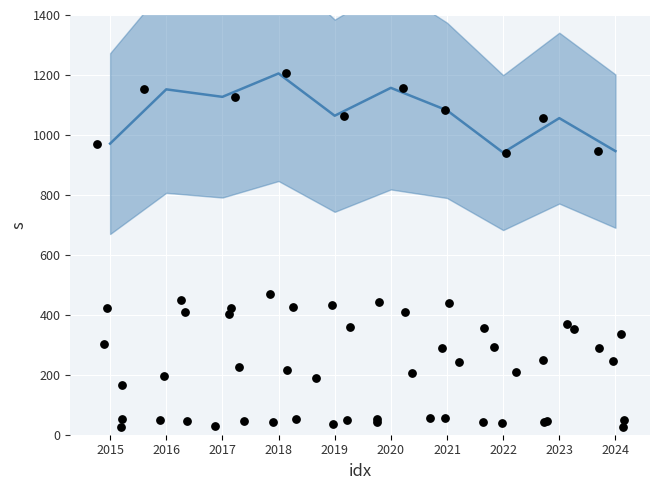

Which series reaches the maximum Y coordinate?

Total